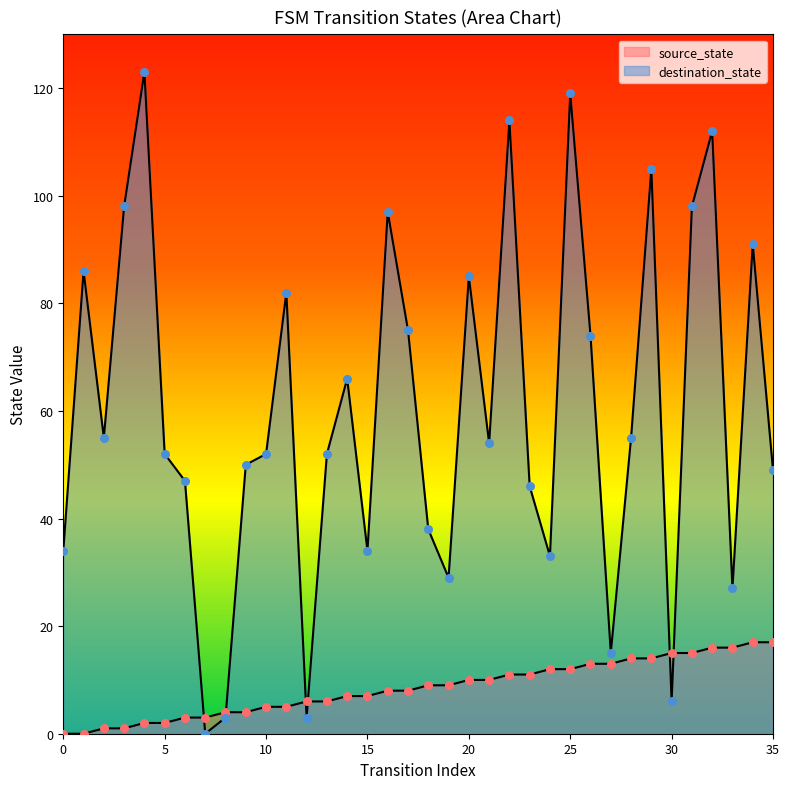

Is the value of destination_state at 2 greater than the value of source_state at 4?

Yes